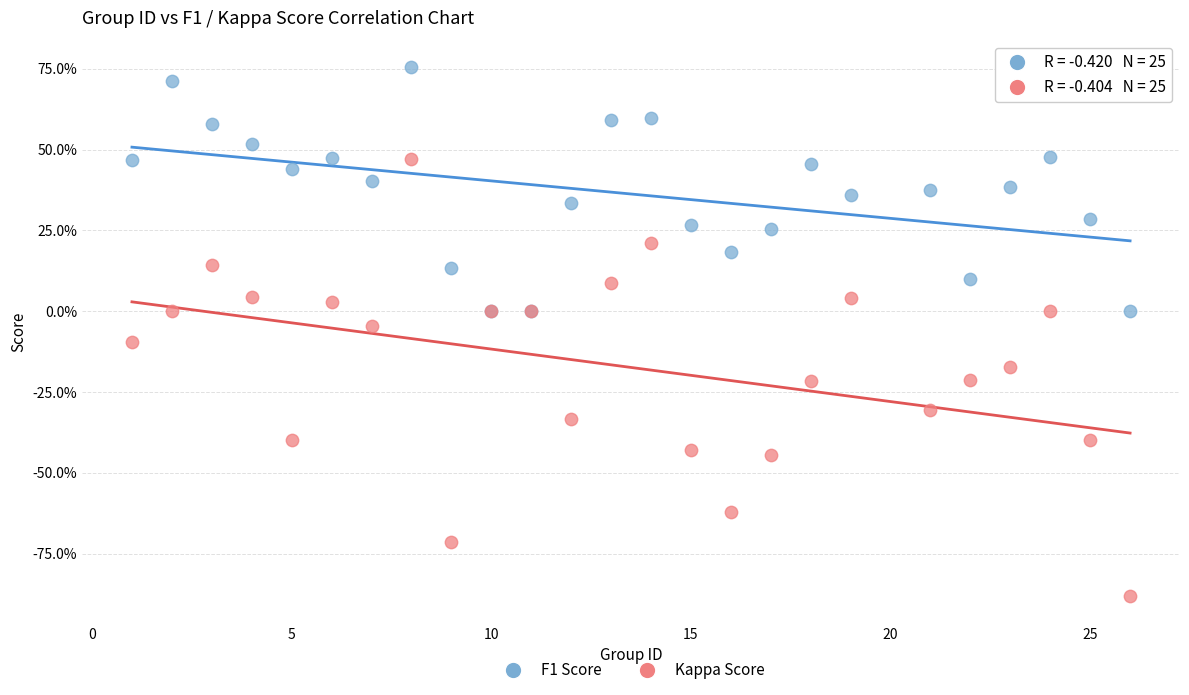

What are all the series names shown in the legend?

F1 Score, Kappa Score